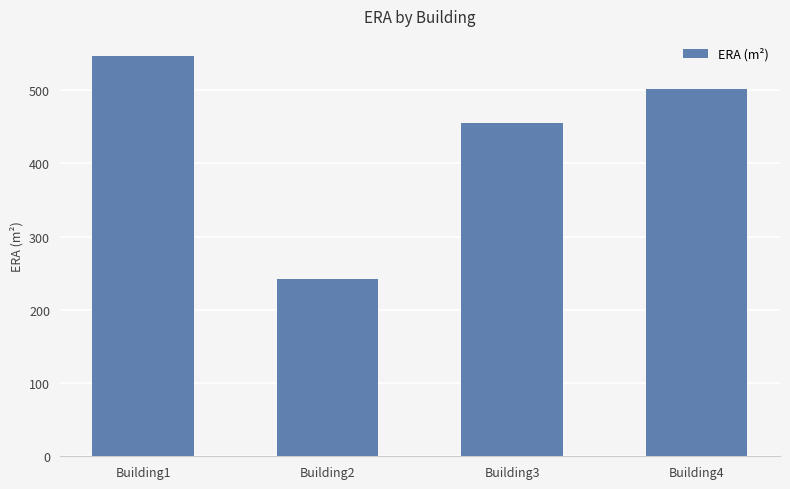

How many values are below 502?

2